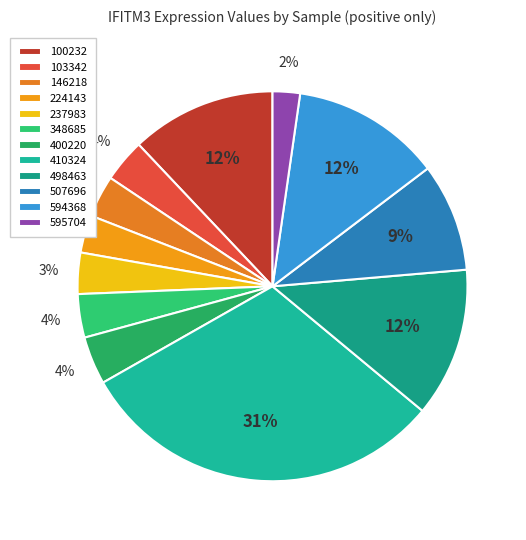

True or false: 400220 accounts for 4% of the total.

True